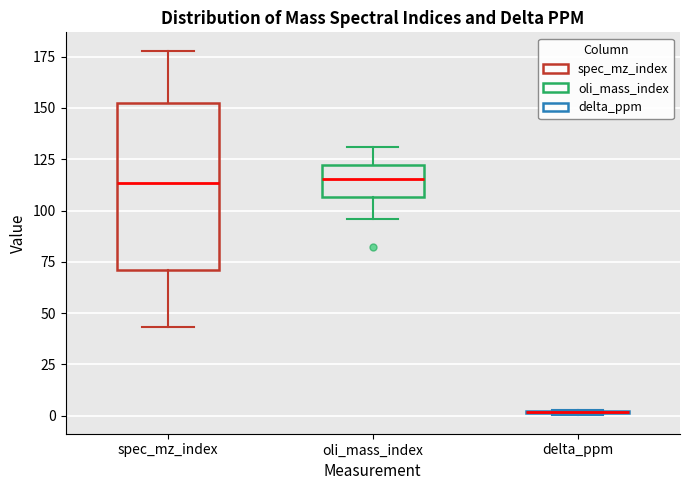

Where does the lower whisker of the box for spec_mz_index end on the y-axis? The values are not printed on the chart, so give them approximately, as read against the axis.

45